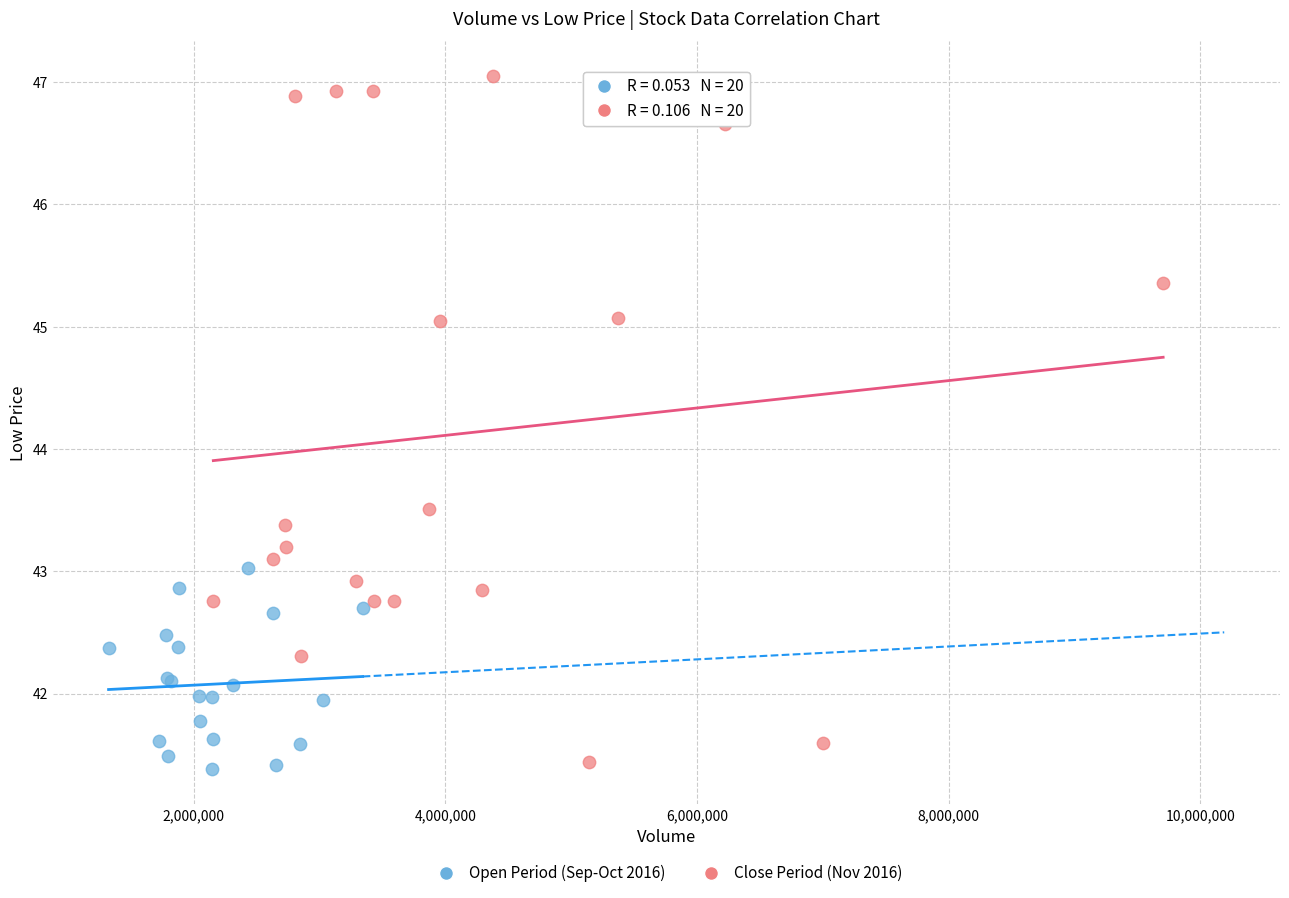

Which series contains the highest Y value?

Close Period (Nov 2016)